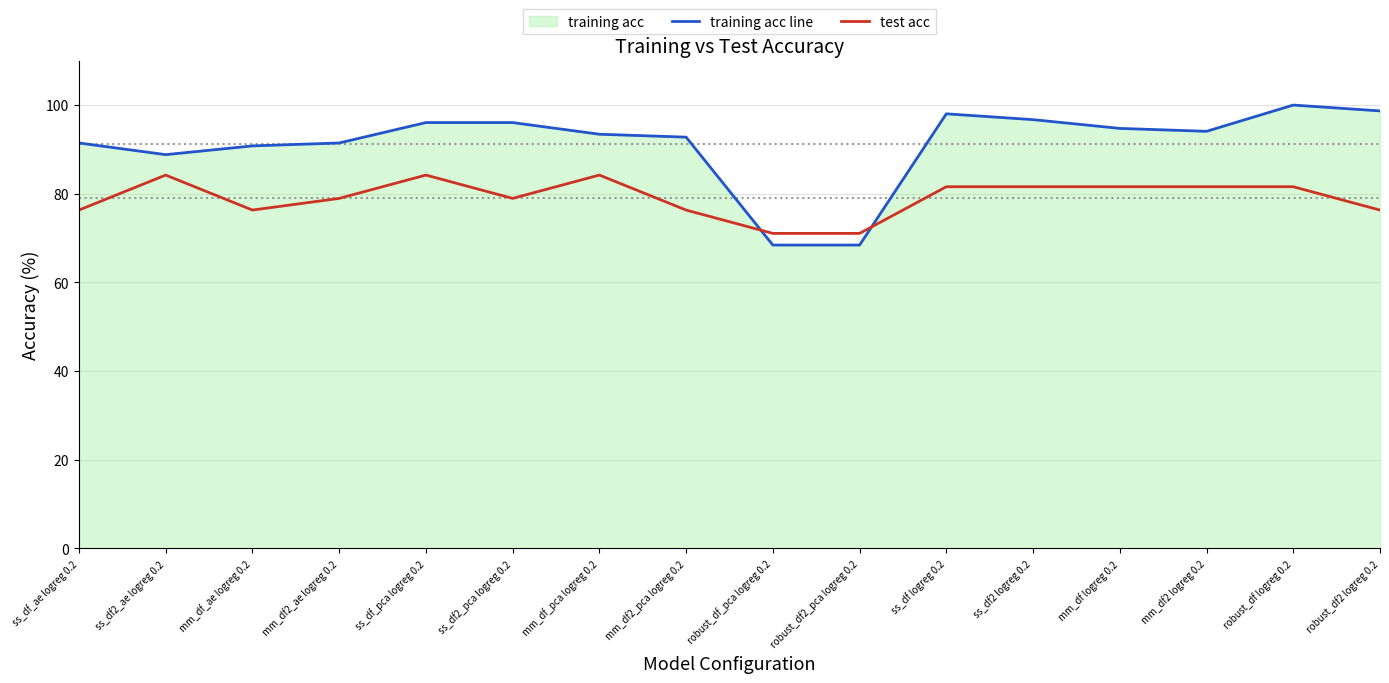

Which category has the lowest value in the training acc line series?

robust_df_pca logreg 0.2